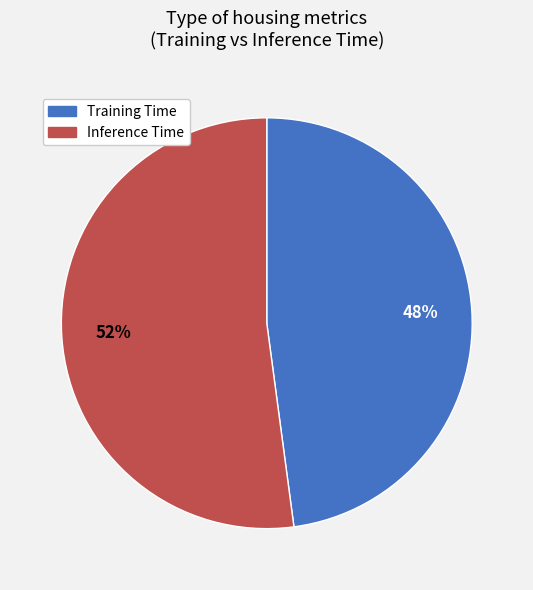

Is there any slice that represents more than half of the pie?

Yes